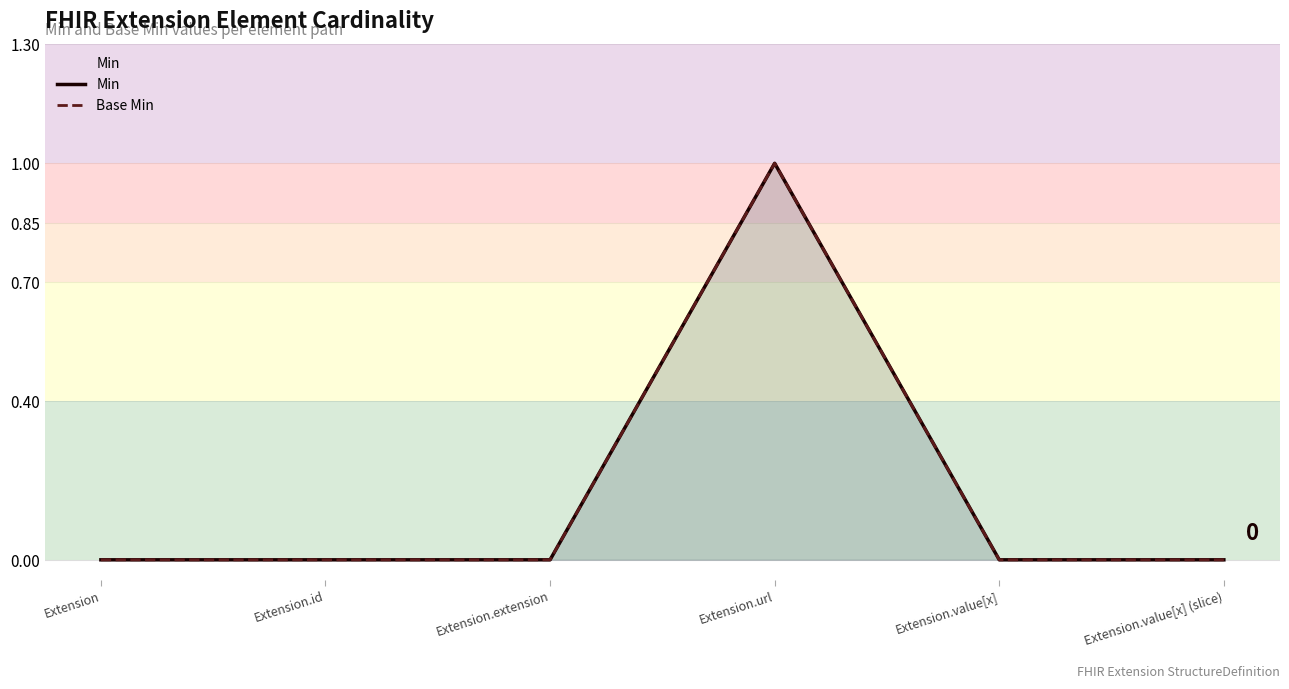

Reading left to right, extract all data points from this chart.

Min: 0	0	0	1	0	0
Base Min: 0	0	0	1	0	0